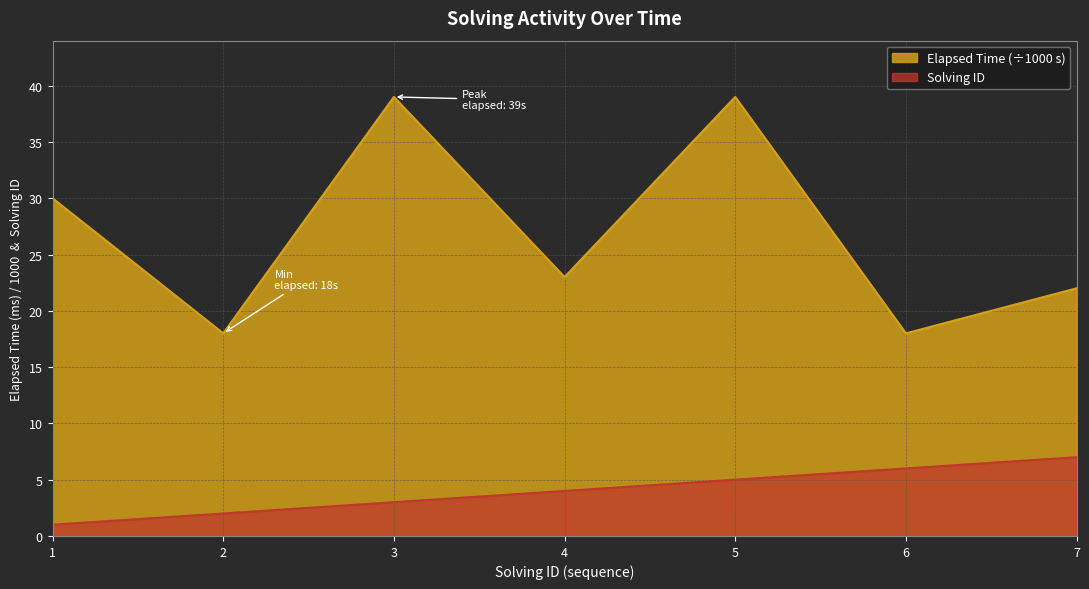

Is it true that elapsed_time equals 12 at 1?

False